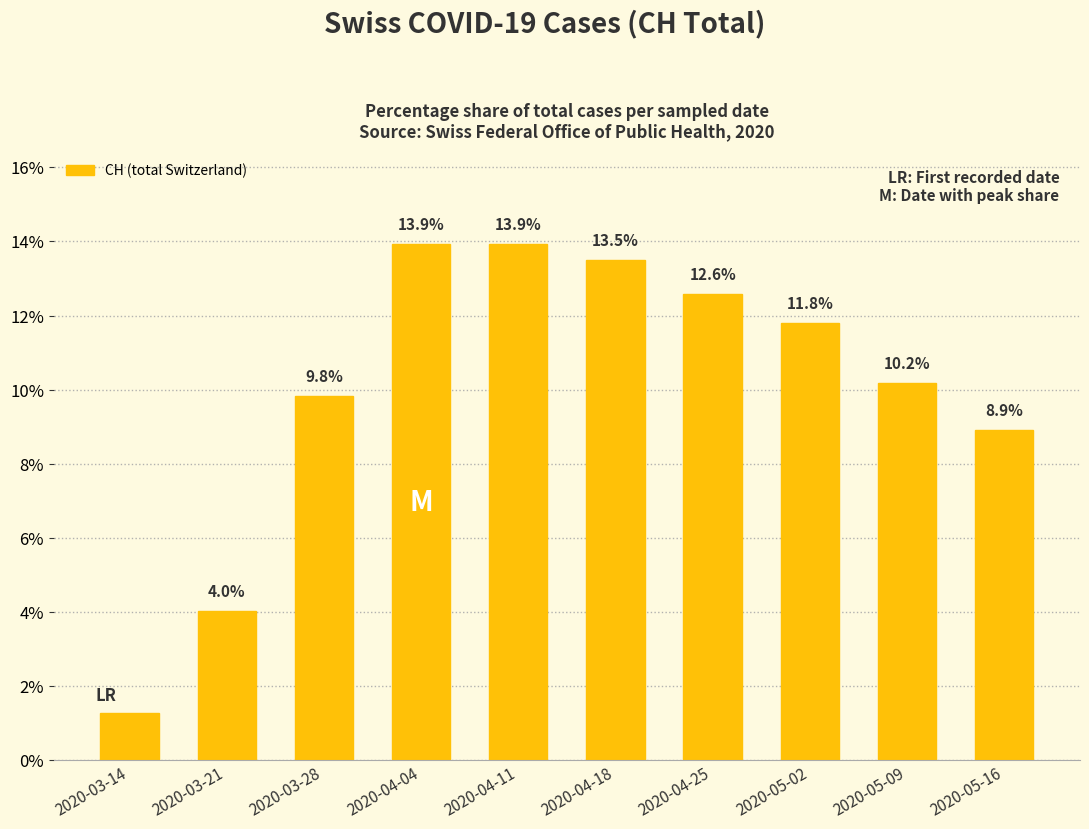

How many data points are above 11?

5